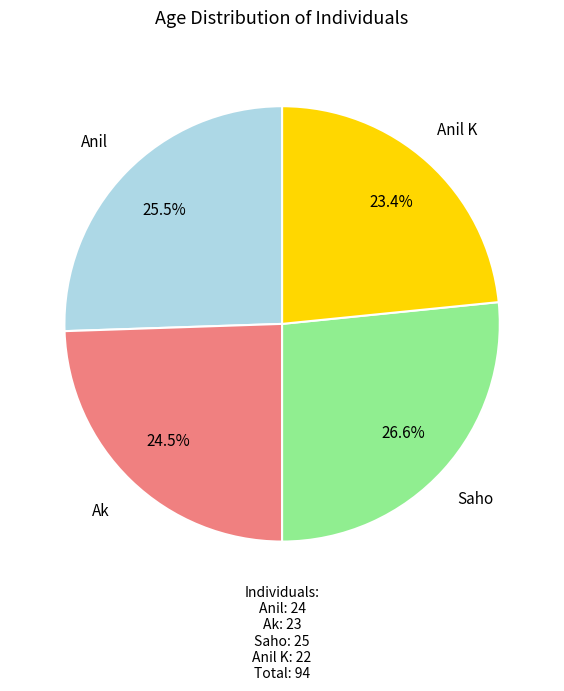

Is Anil K the majority of the pie?

No